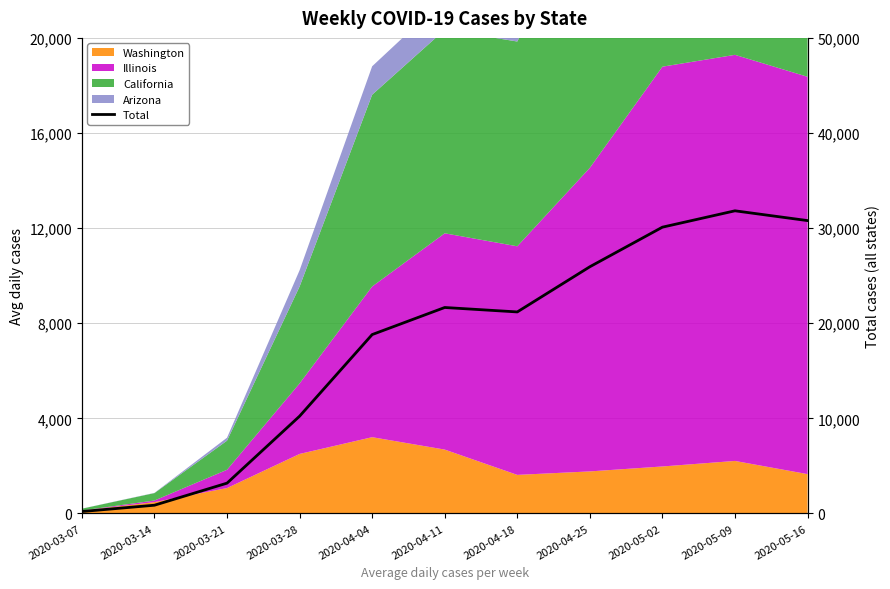

How many data points does each series have?

11